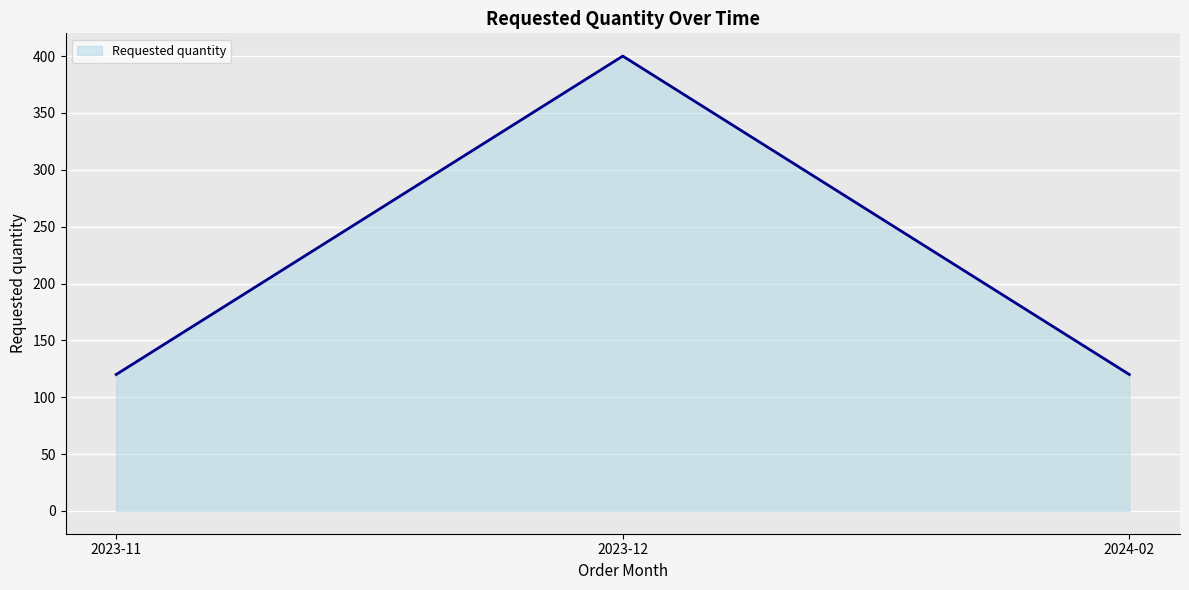

What value does the data have at 2023-11, to the nearest 50?

100